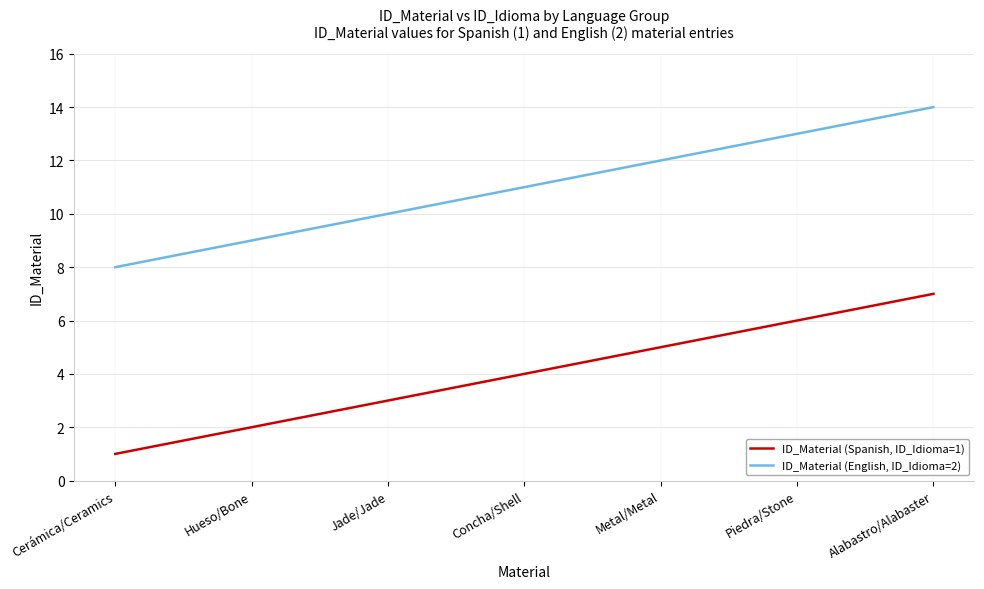

At Concha/Shell, list the series in order from smallest to largest.

ID_Material (Spanish, ID_Idioma=1), ID_Material (English, ID_Idioma=2)